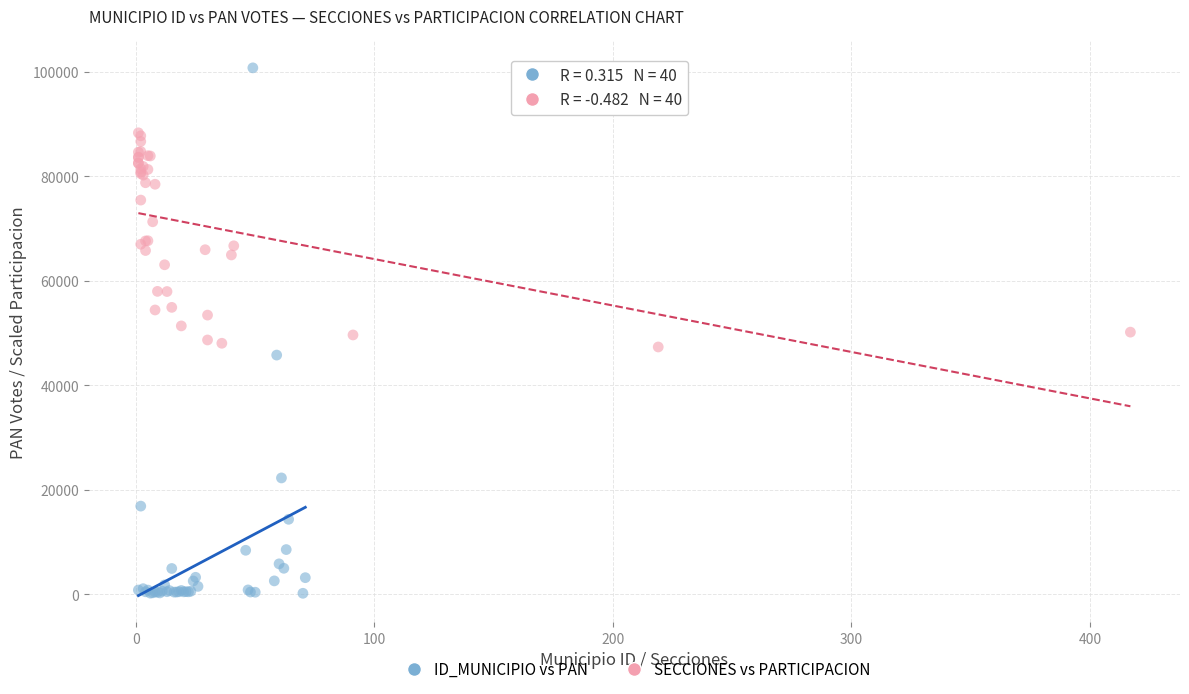

Which series reaches the maximum Y coordinate?

ID_MUNICIPIO vs PAN